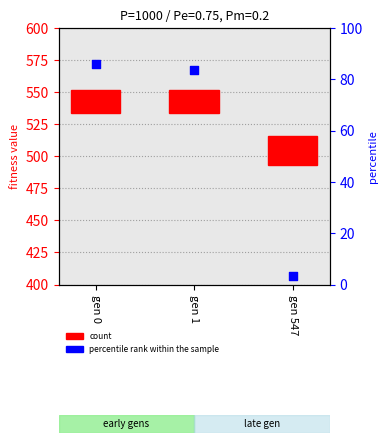

Approximately how many times larger is the value at gen 1 compared to gen 0?

1.0